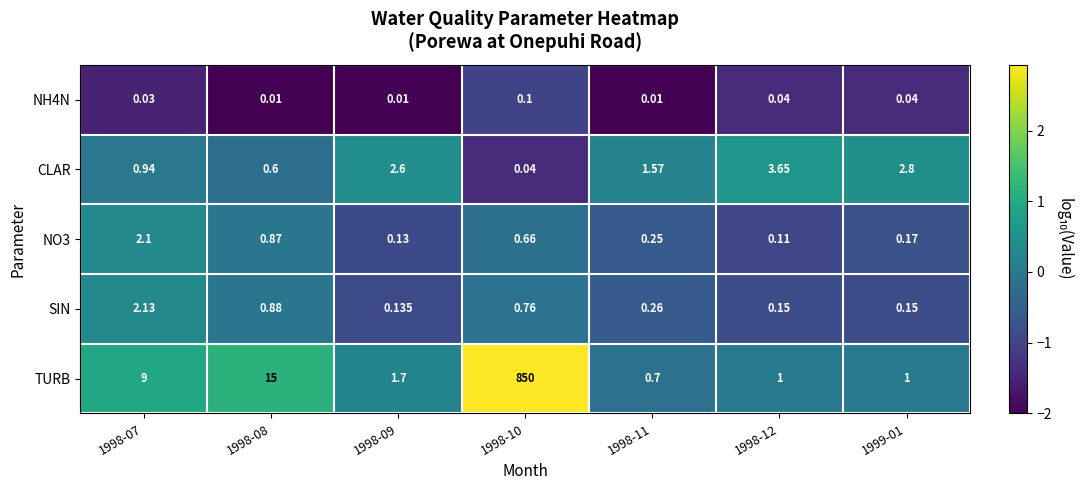

Which series changed the most between 1998-08 and 1998-12?

TURB